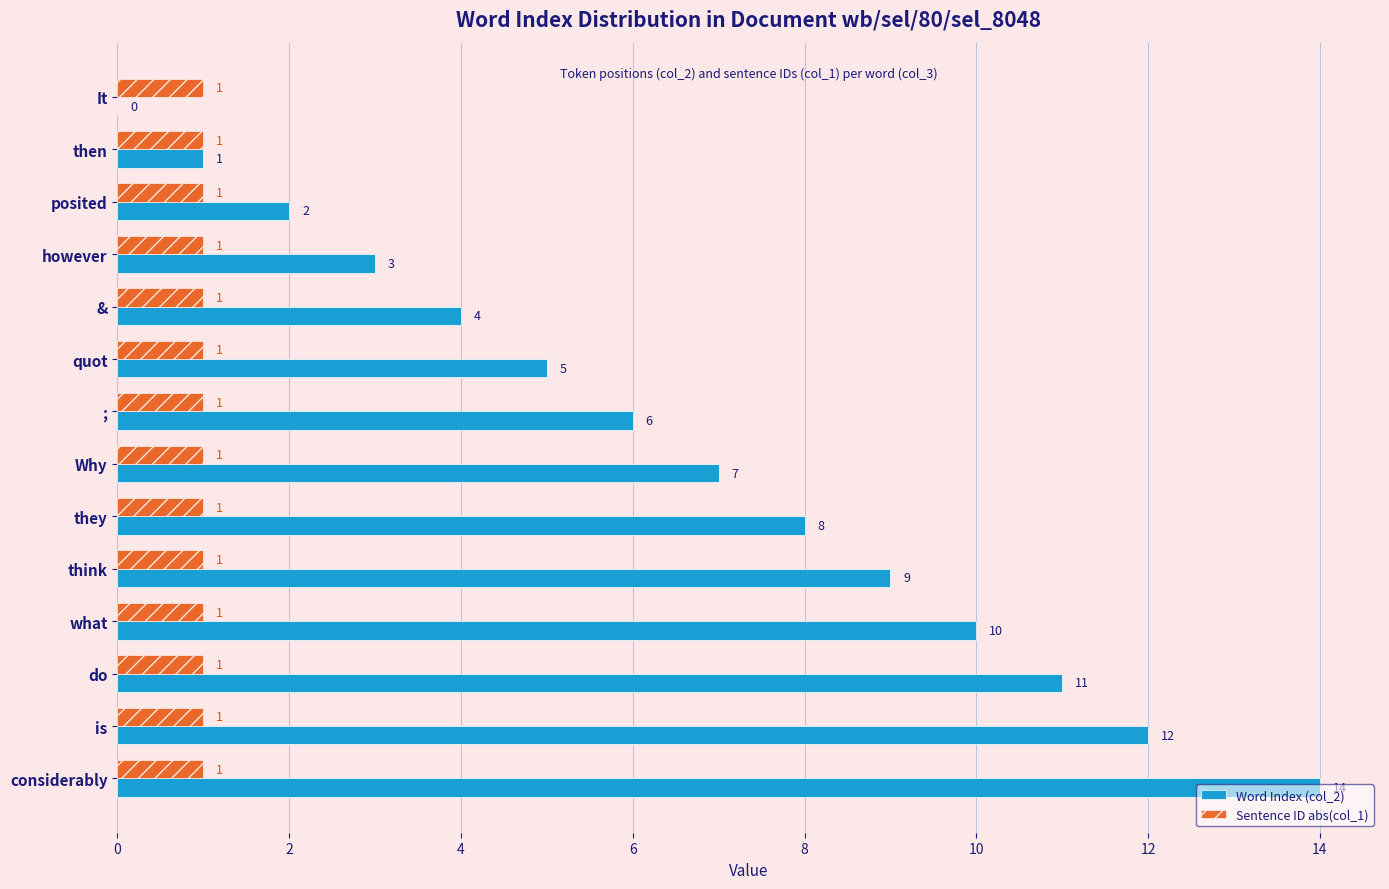

At which category is the sum across all series the highest?

considerably